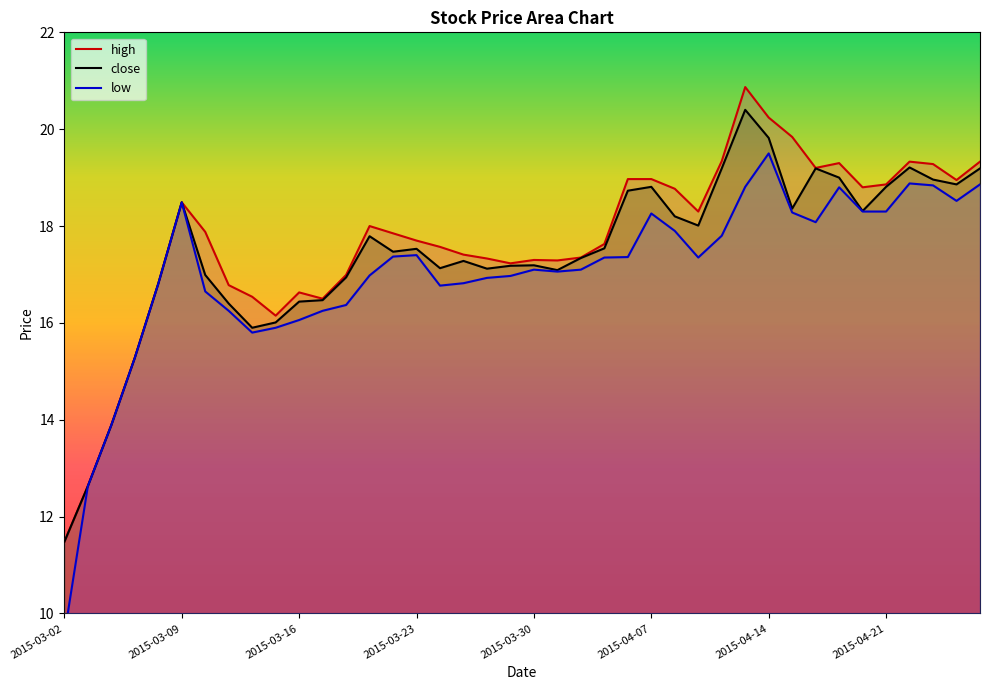

What is the sum of the low values at 2015-04-17 and 2015-03-05?

34.1